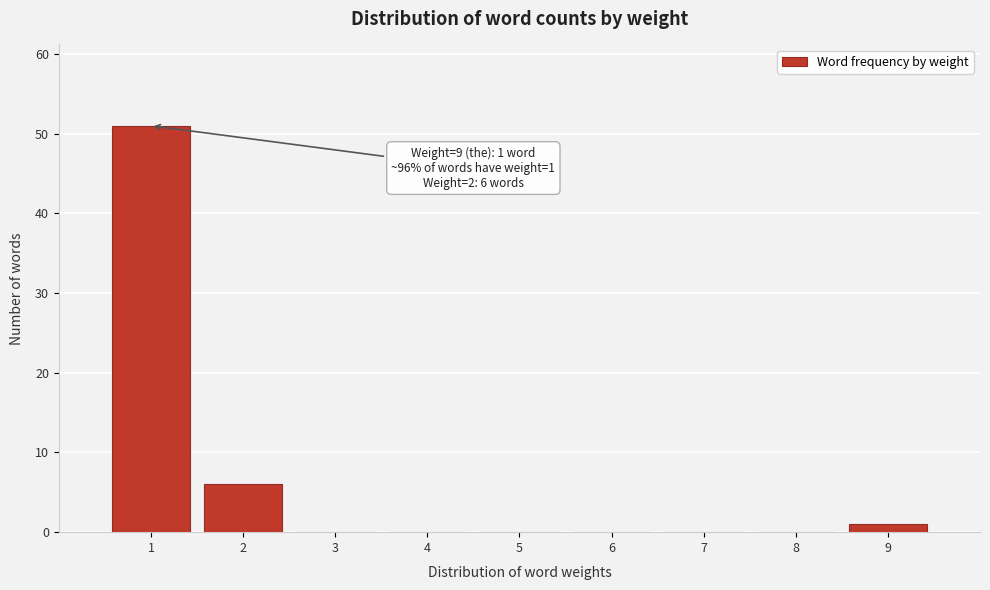

Which range on the x-axis has the tallest bar?

0.5 to 1.5